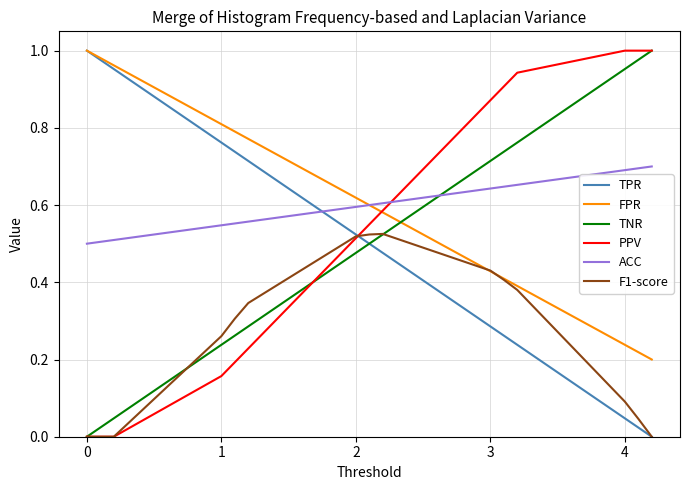

True or false: TPR and ACC intersect in this chart.

True